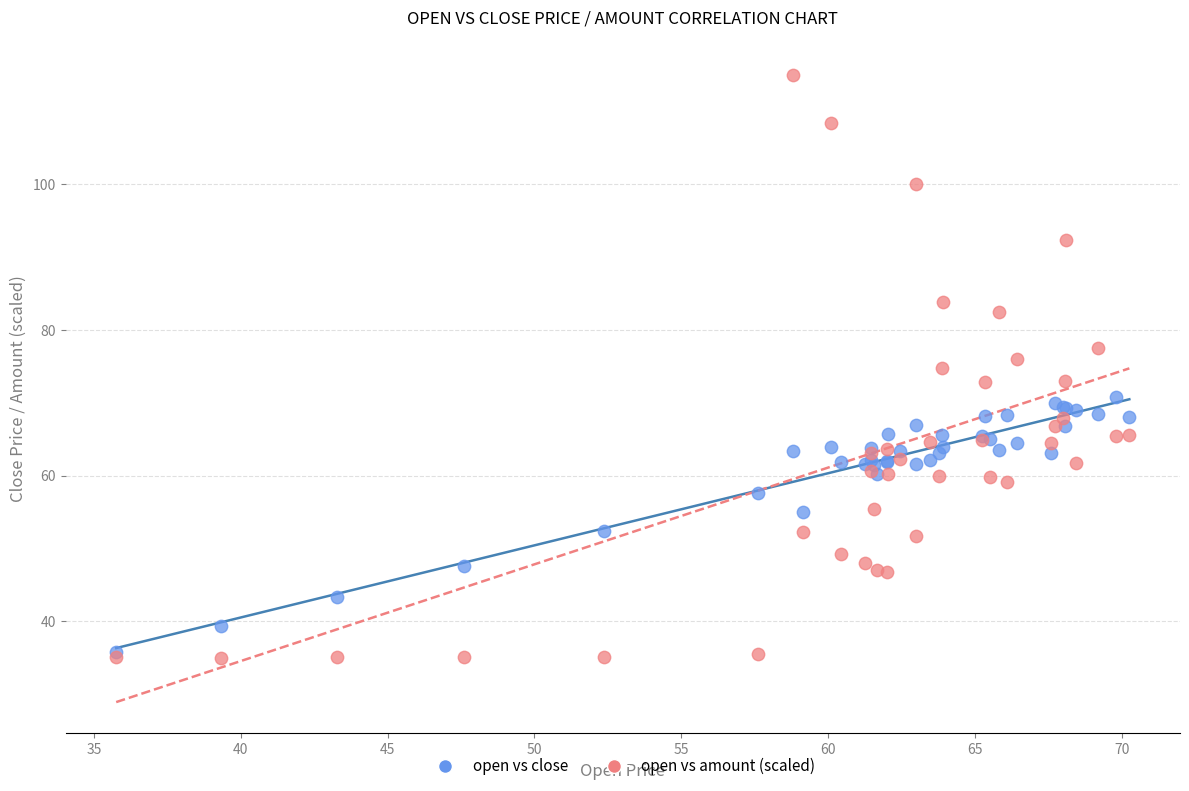

What are all the series names shown in the legend?

open vs close, open vs amount (scaled)